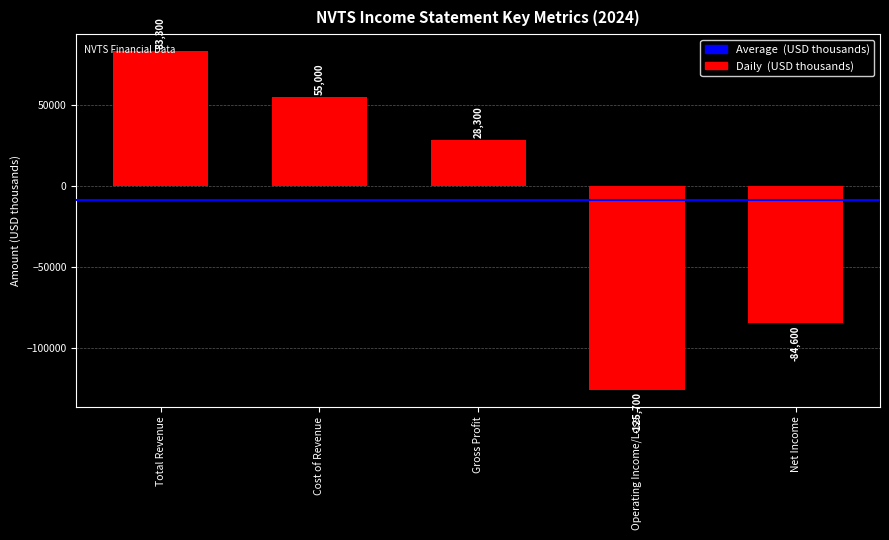

Which has a higher value, Gross Profit or Total Revenue?

Total Revenue